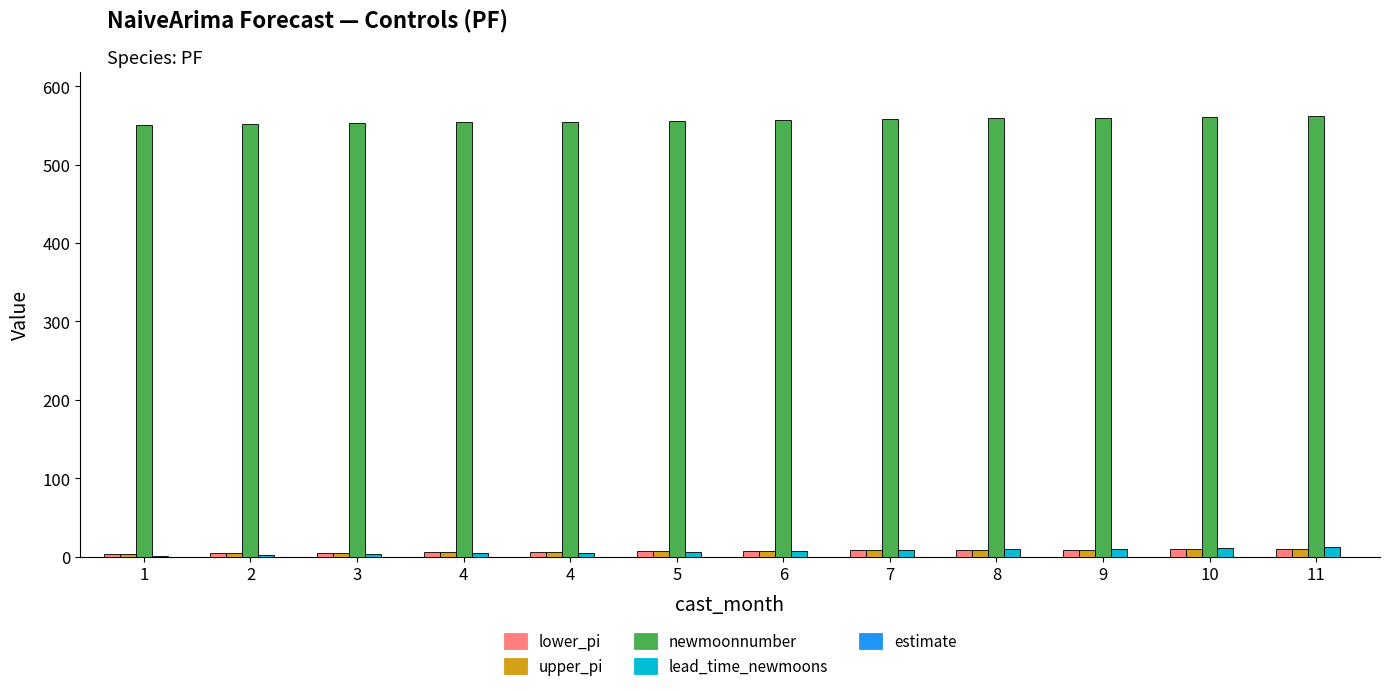

Is the value of lead_time_newmoons at 11 greater than the value of upper_pi at 7?

Yes